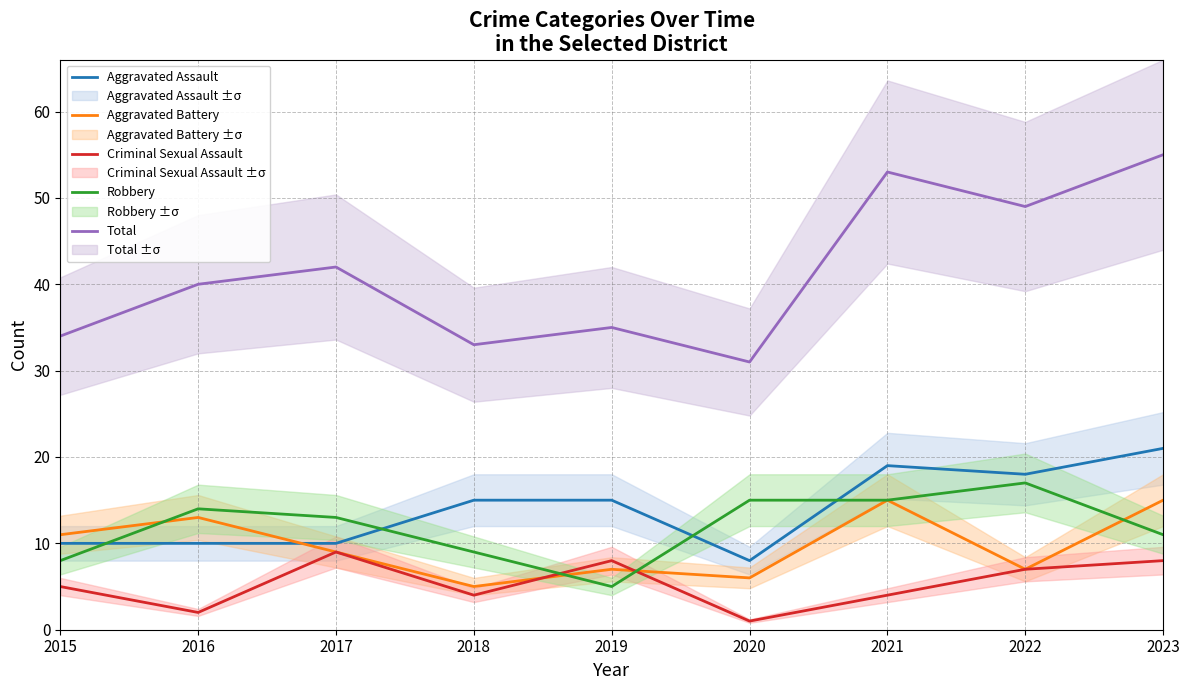

Reading left to right, transcribe all the data shown in this chart.

Aggravated Assault: 10	10	10	15	15	8	19	18	21
Aggravated Battery: 11	13	9	5	7	6	15	7	15
Criminal Sexual Assault: 5	2	9	4	8	1	4	7	8
Robbery: 8	14	13	9	5	15	15	17	11
Total: 34	40	42	33	35	31	53	49	55